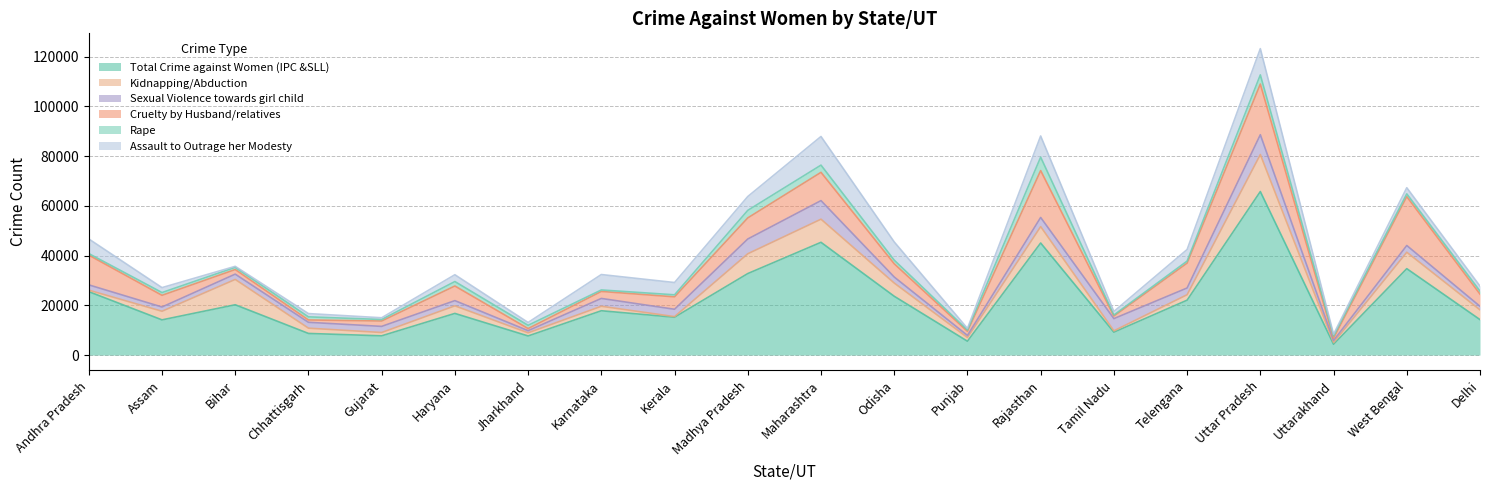

What is the minimum value shown in the chart?

241